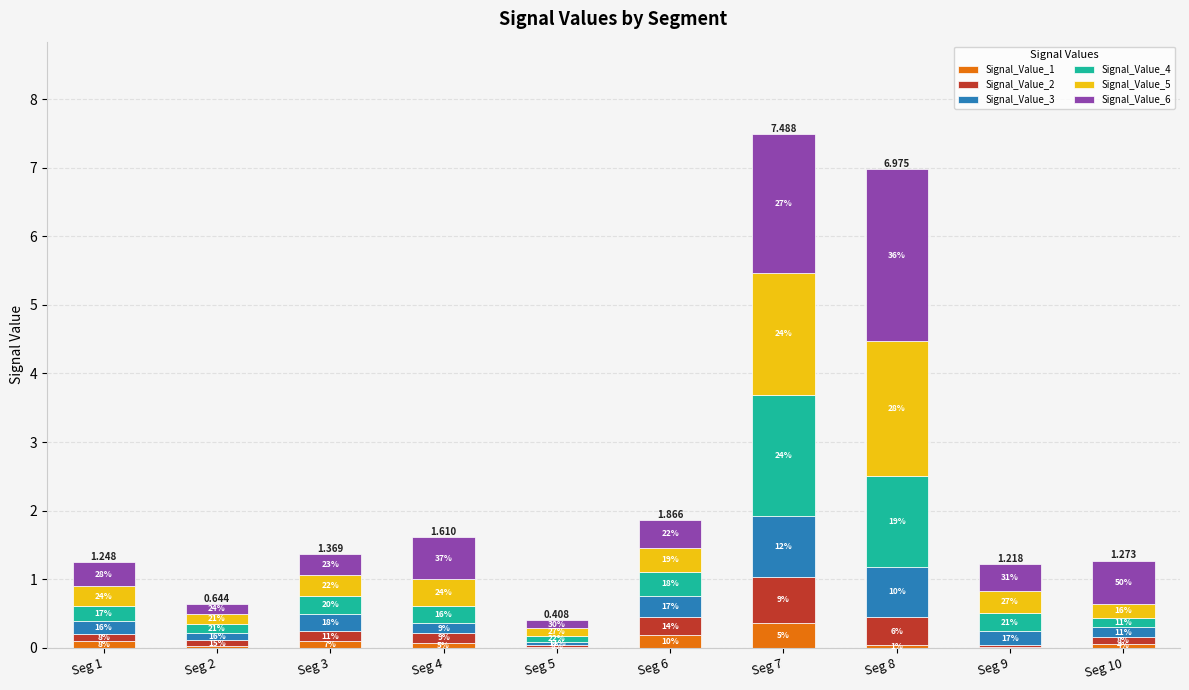

What is the average value of the Signal_Value_5 series?

0.6